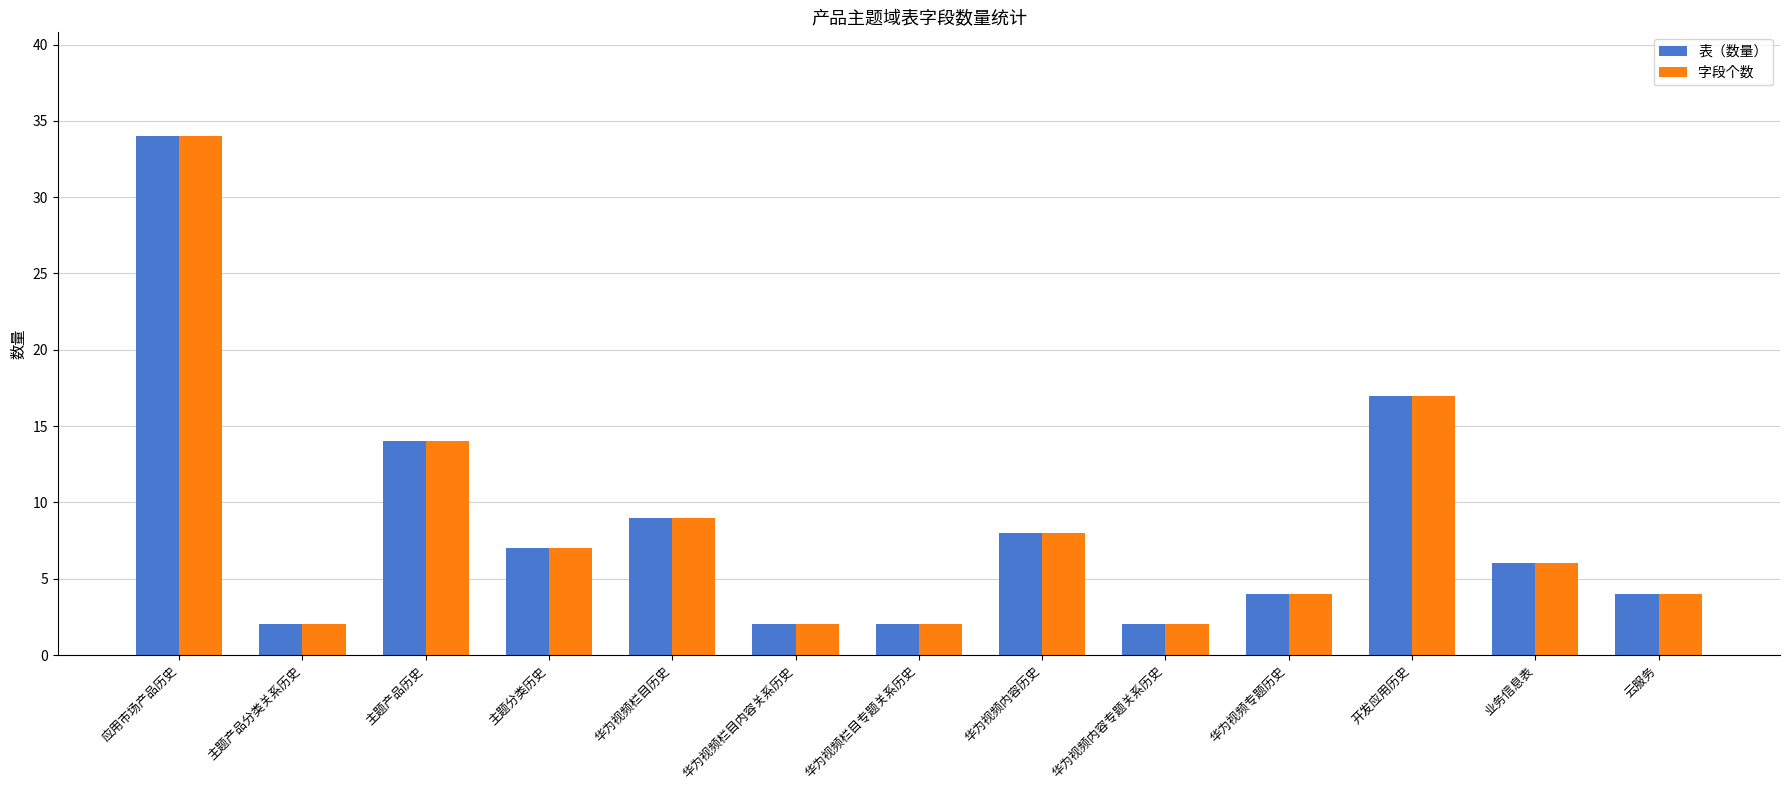

At which category is the sum across all series the highest?

应用市场产品历史